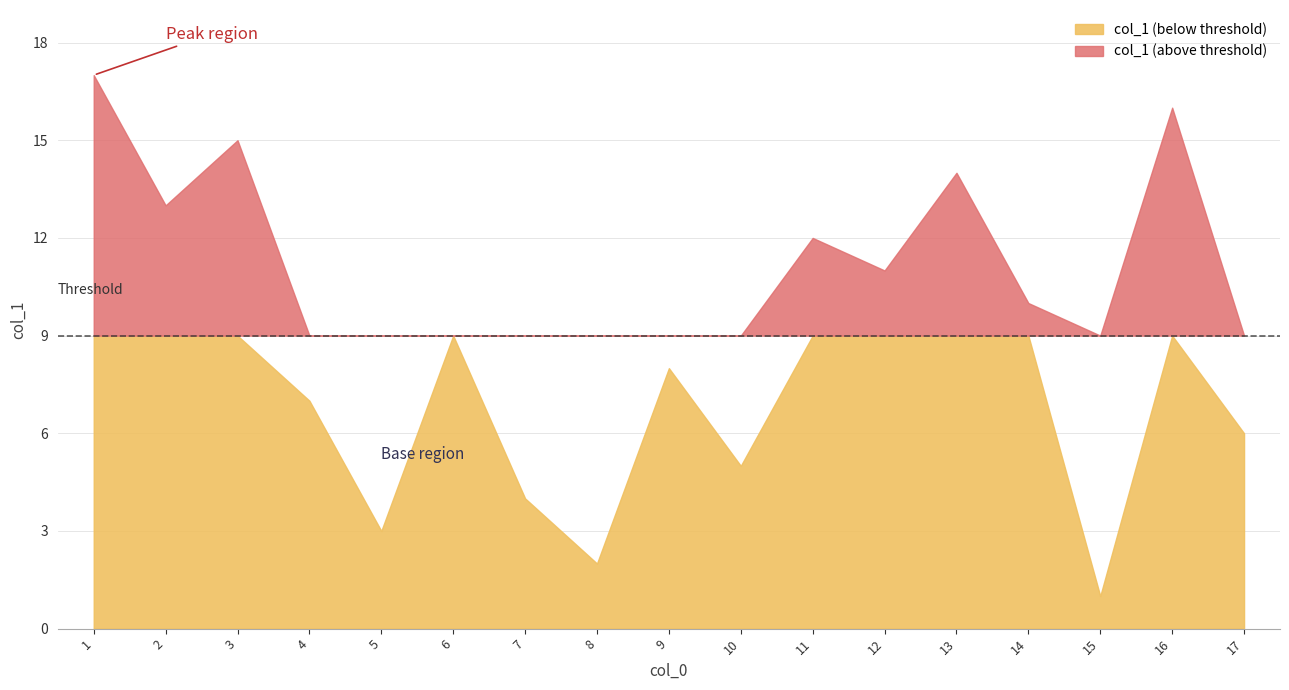

Is it true that the value at 12 is 17?

False